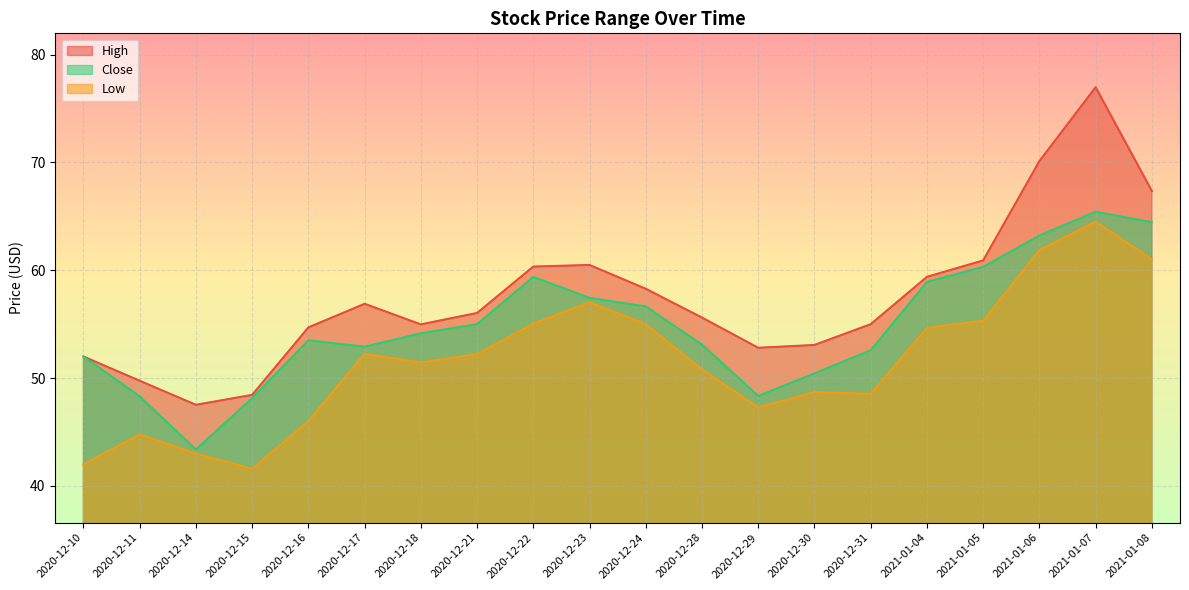

How many series are shown in this chart?

3